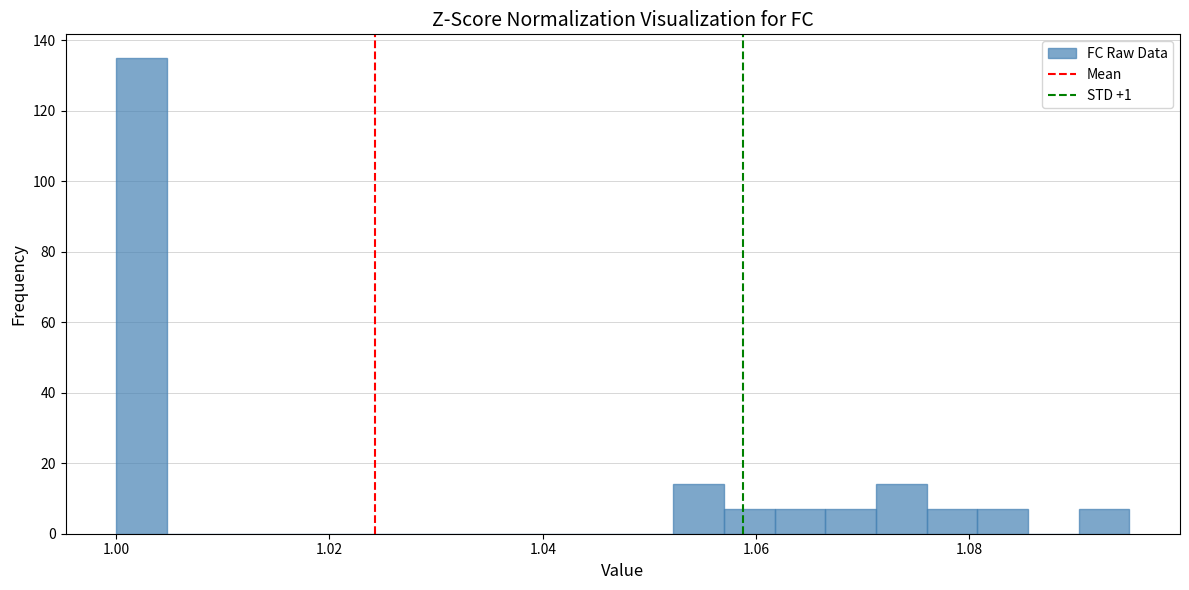

Read against the x-axis, roughly where is the centre of the tallest bar?

1.002